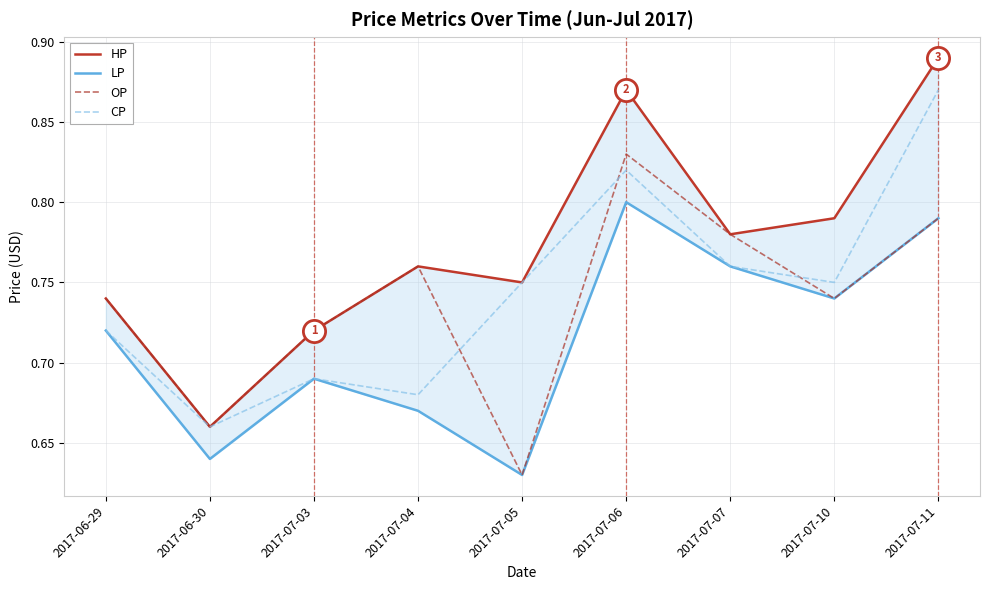

At which category does HP reach its first local peak?

2017-07-04